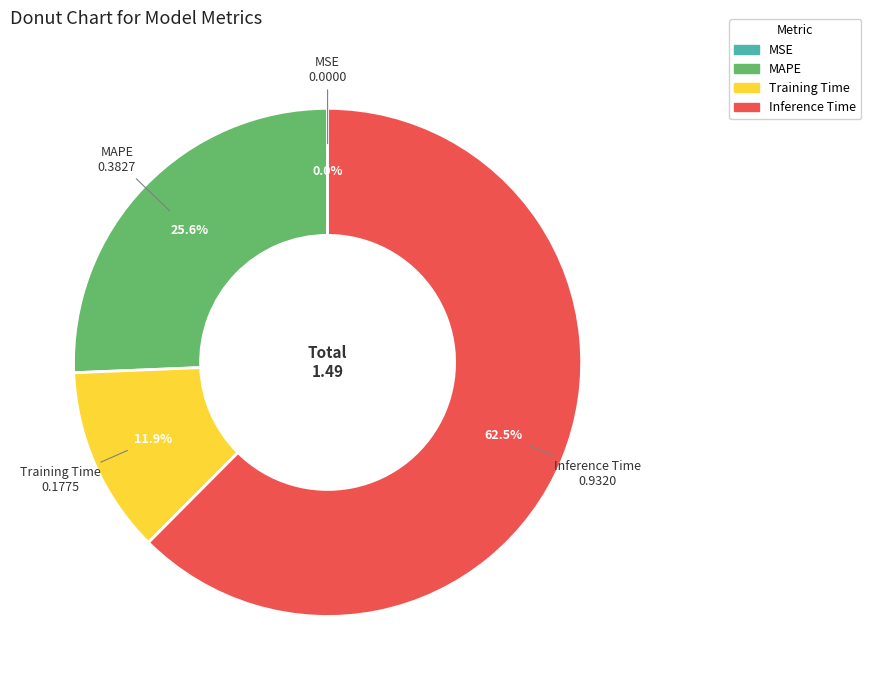

Is Inference Time the majority of the pie?

Yes